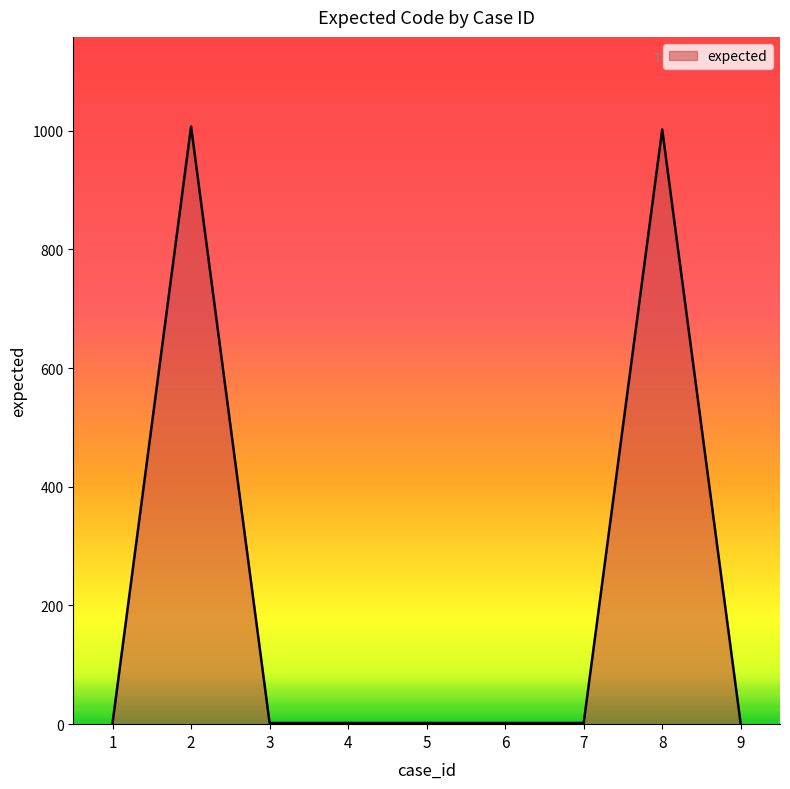

What is the maximum value shown in the chart?

1007